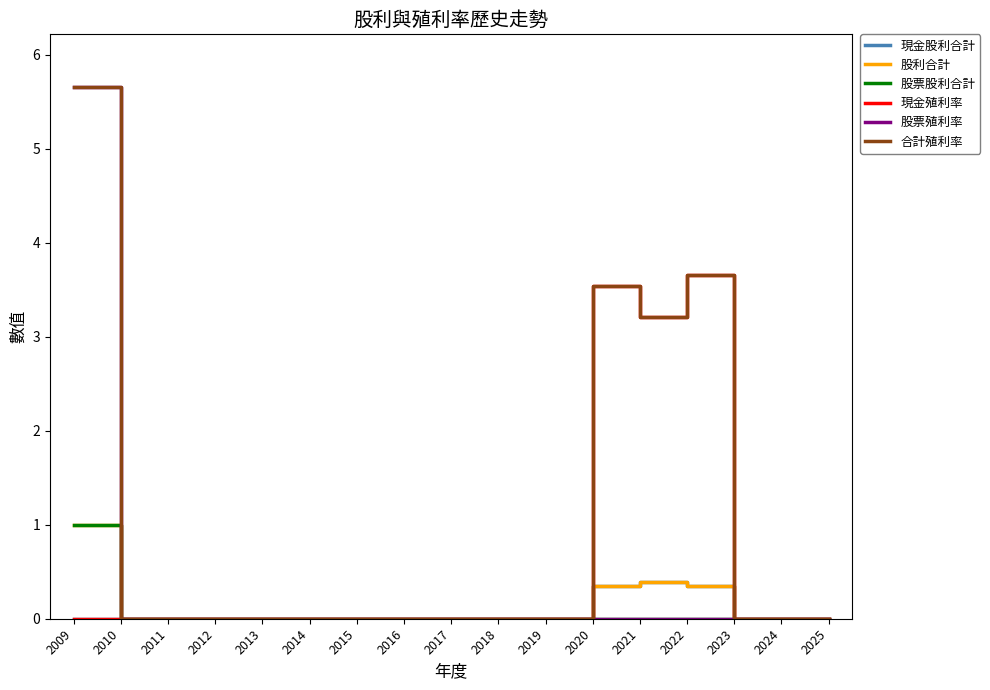

At which label does 股票殖利率 reach its peak?

2009